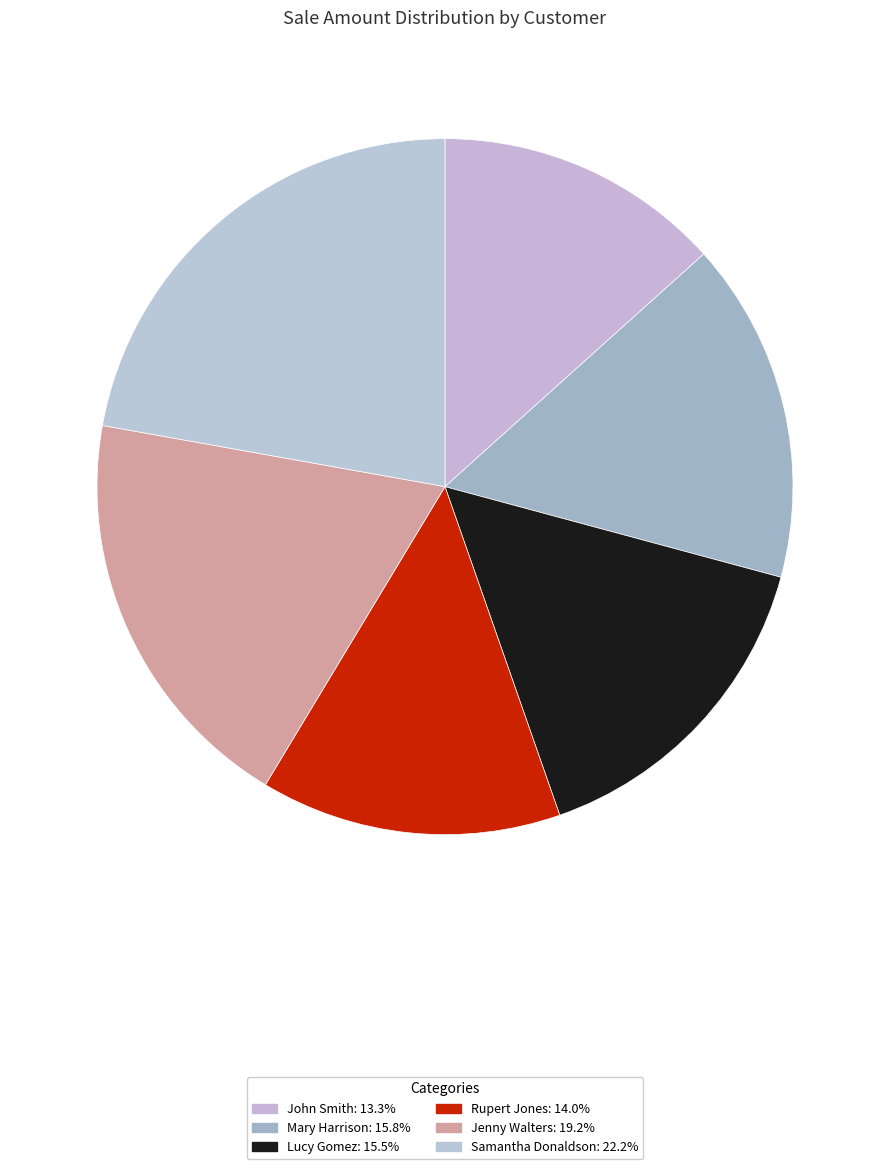

Is the sum of Jenny Walters and John Smith greater than half?

No